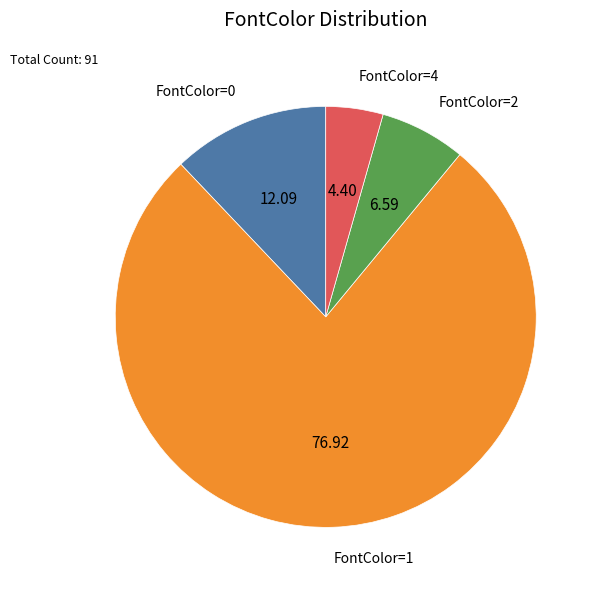

Approximately how many times larger is the value at FontColor=2 compared to FontColor=0?

0.5